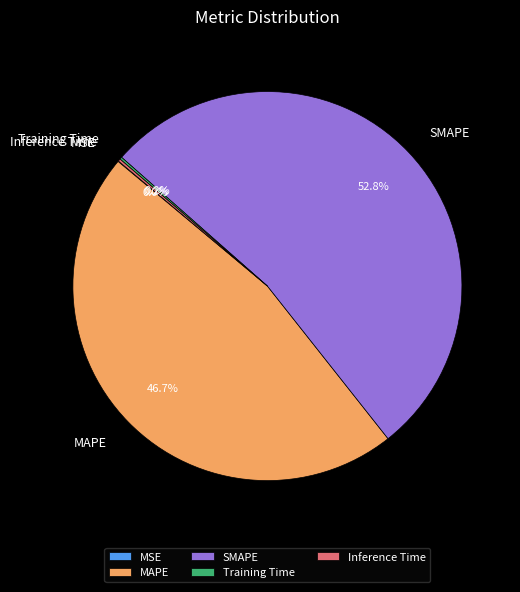

Which has a higher value, MAPE or SMAPE?

SMAPE